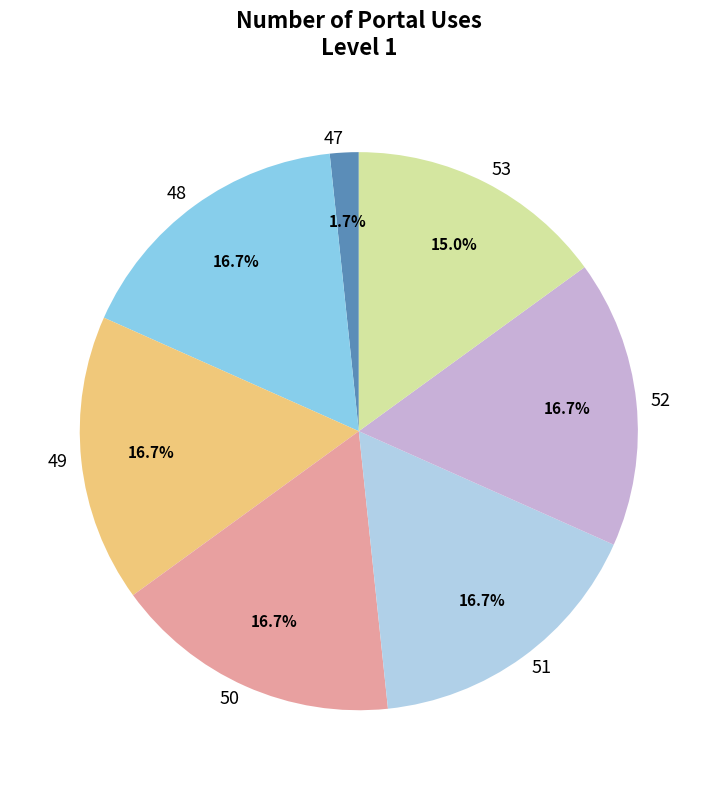

Which has a higher value, 49 or 53?

49